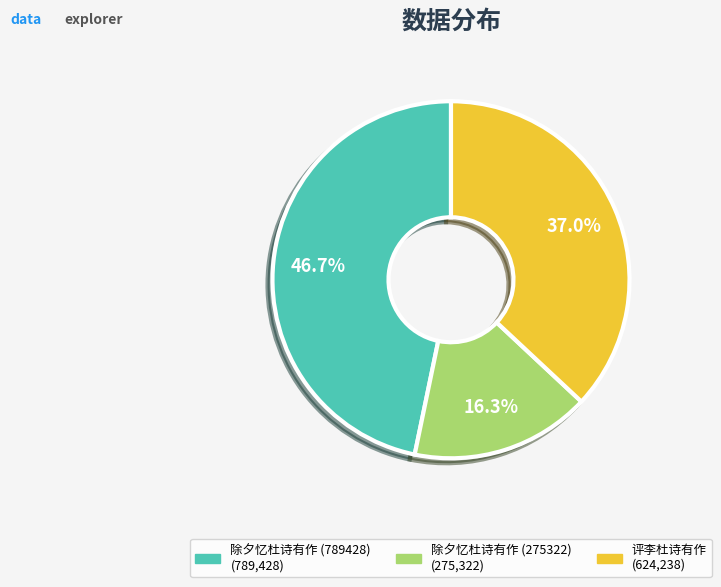

Does 除夕忆杜诗有作 (275322) account for over 50% of the chart?

No